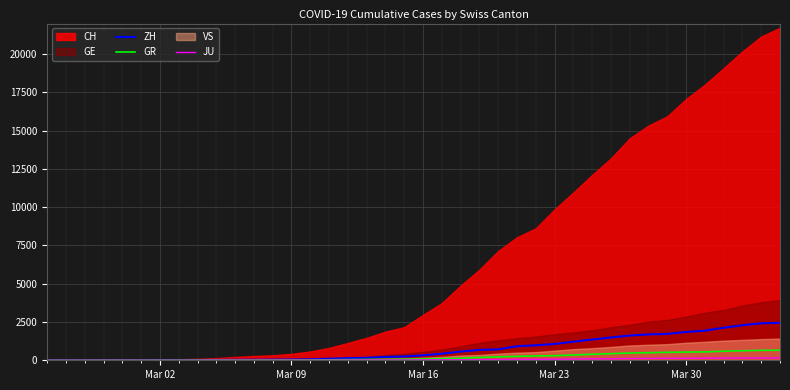

What is the highest value of the ZH series?

2450